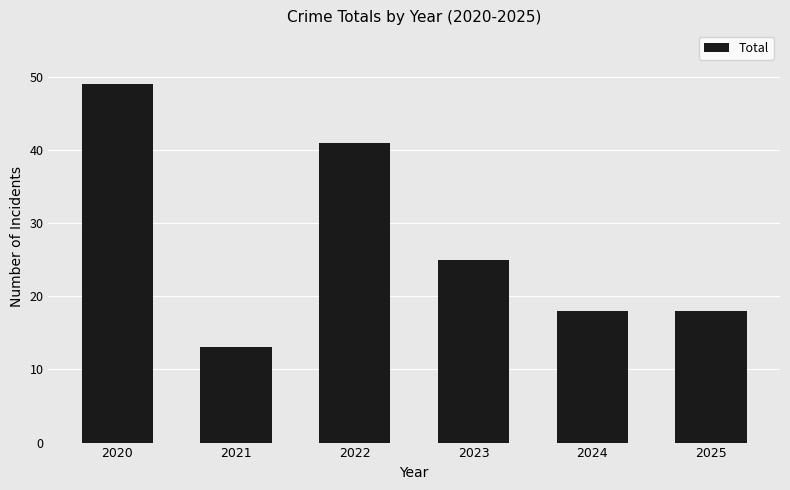

True or false: the data shows 72 at 2022.

False